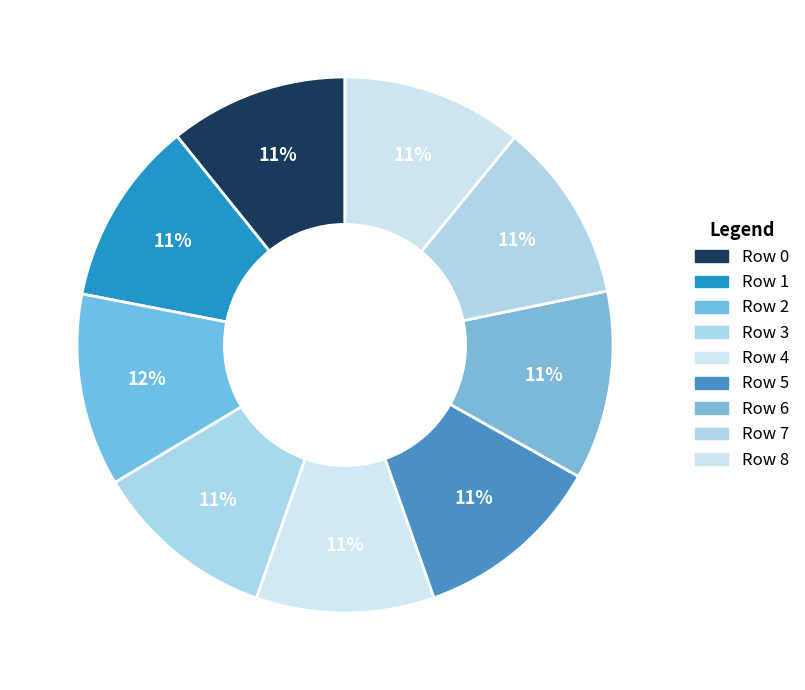

Which category has the smallest portion of the pie?

4